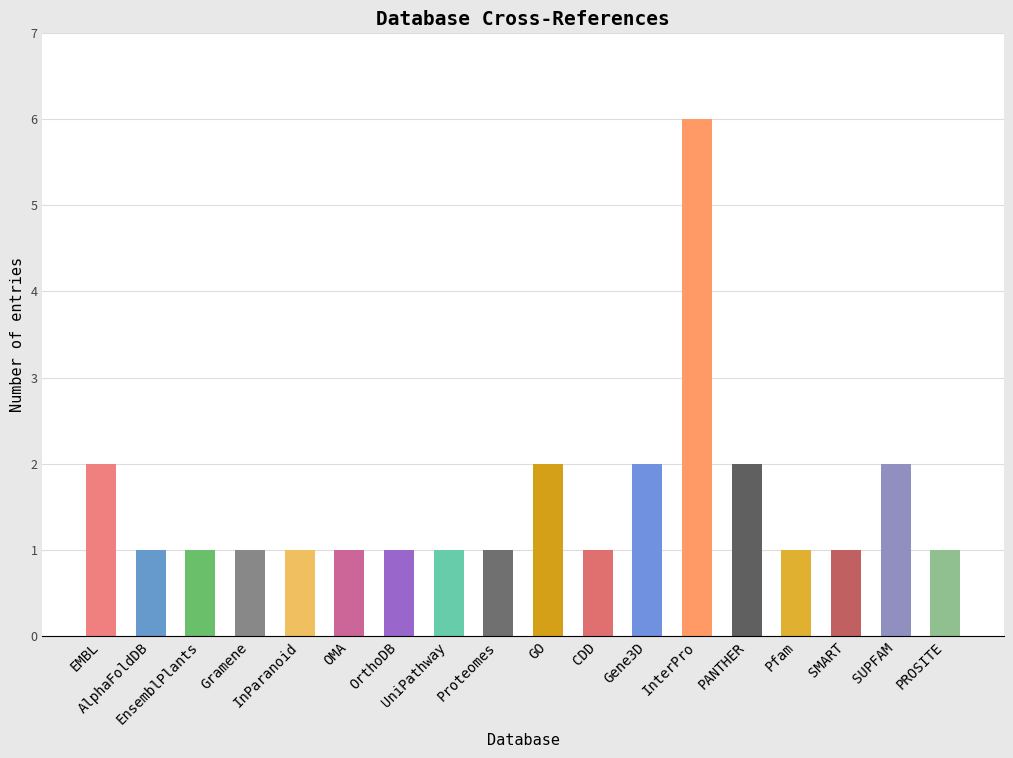

Between AlphaFoldDB and SUPFAM, which is larger?

SUPFAM